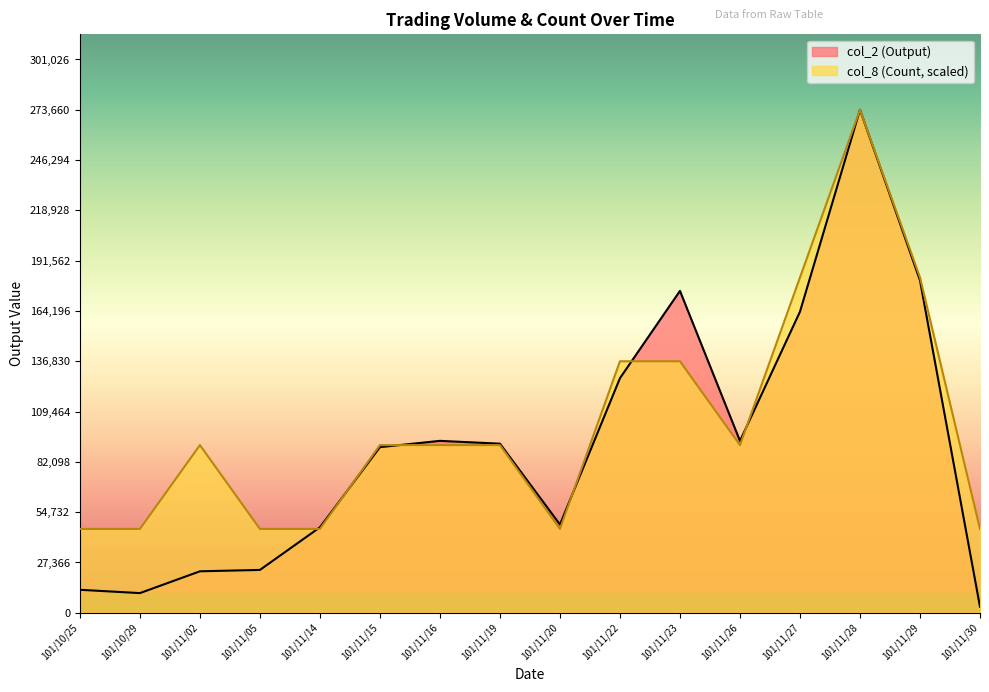

At which label does col_8 (Count) first exceed 91220?

101/11/22